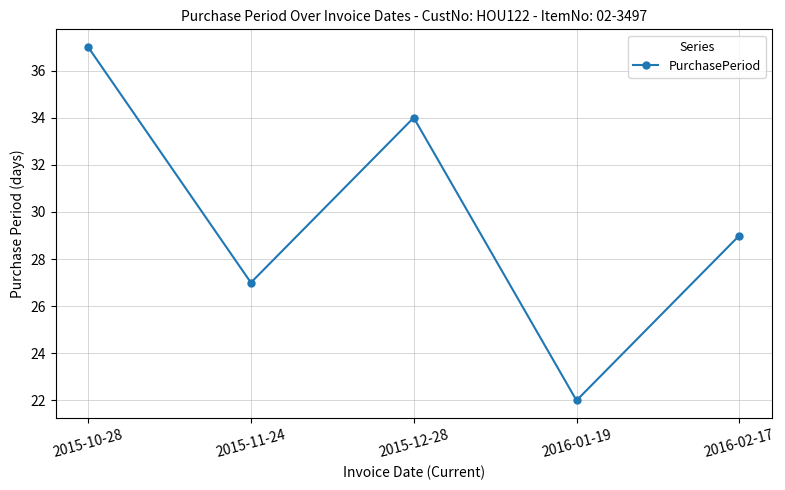

What is the average value?

30